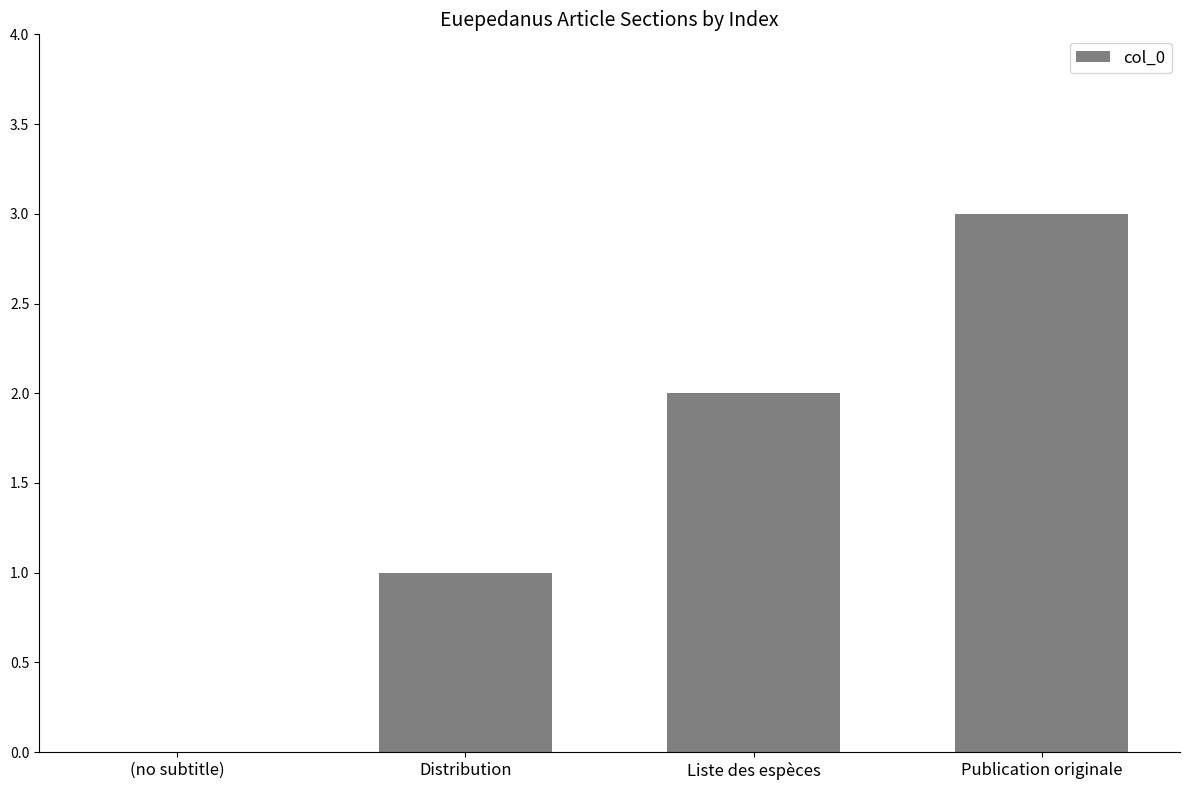

What is the sum of the values at Publication originale and Distribution?

4